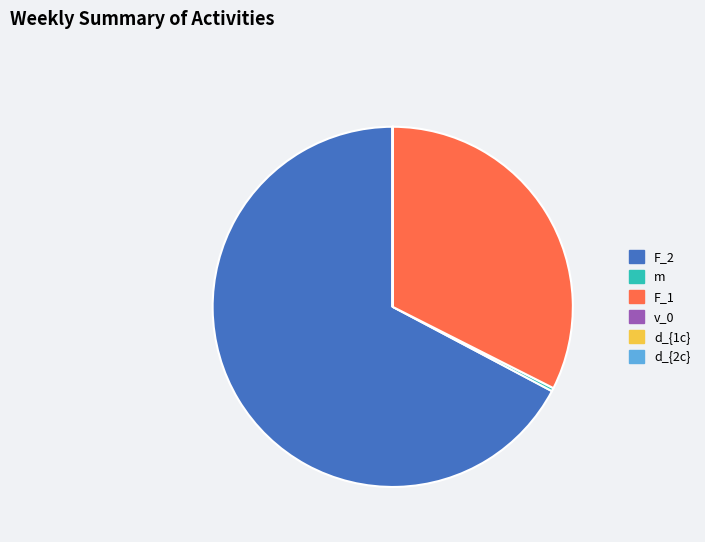

True or false: F_2 accounts for 80% of the total.

False